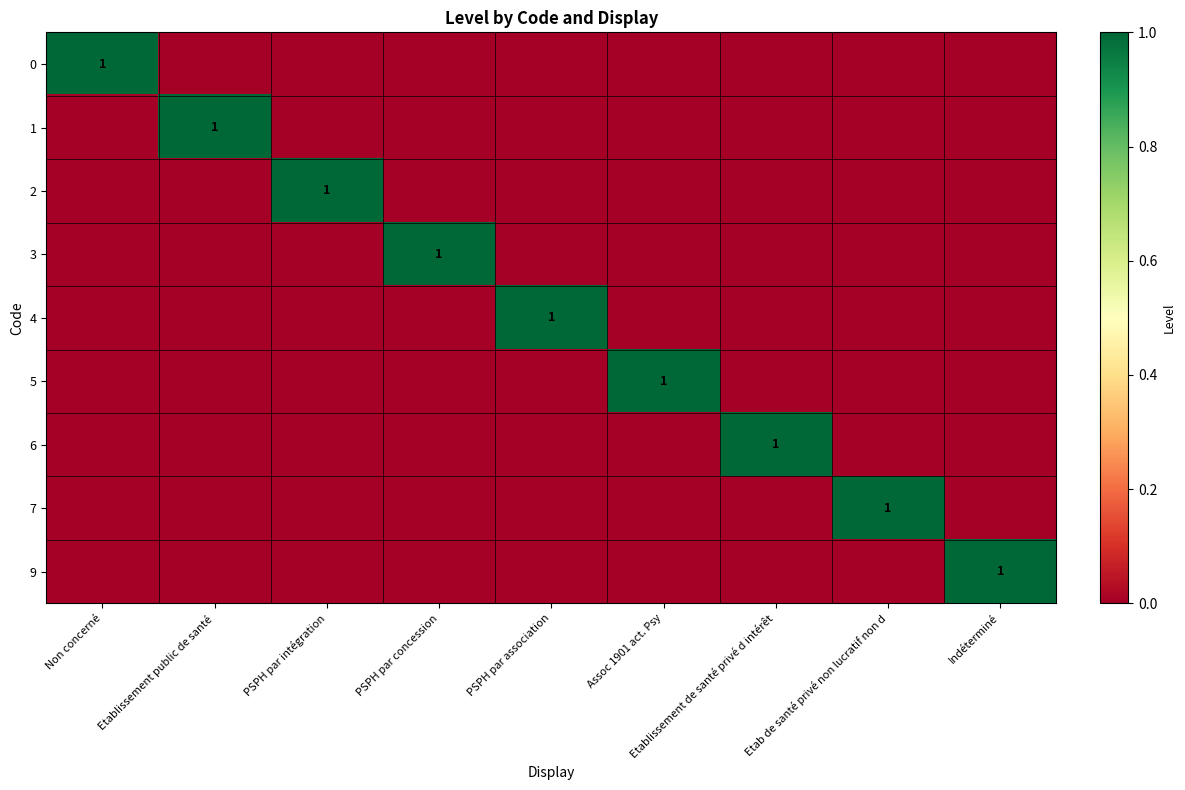

True or false: 3 has a value of 1 at PSPH par concession.

True